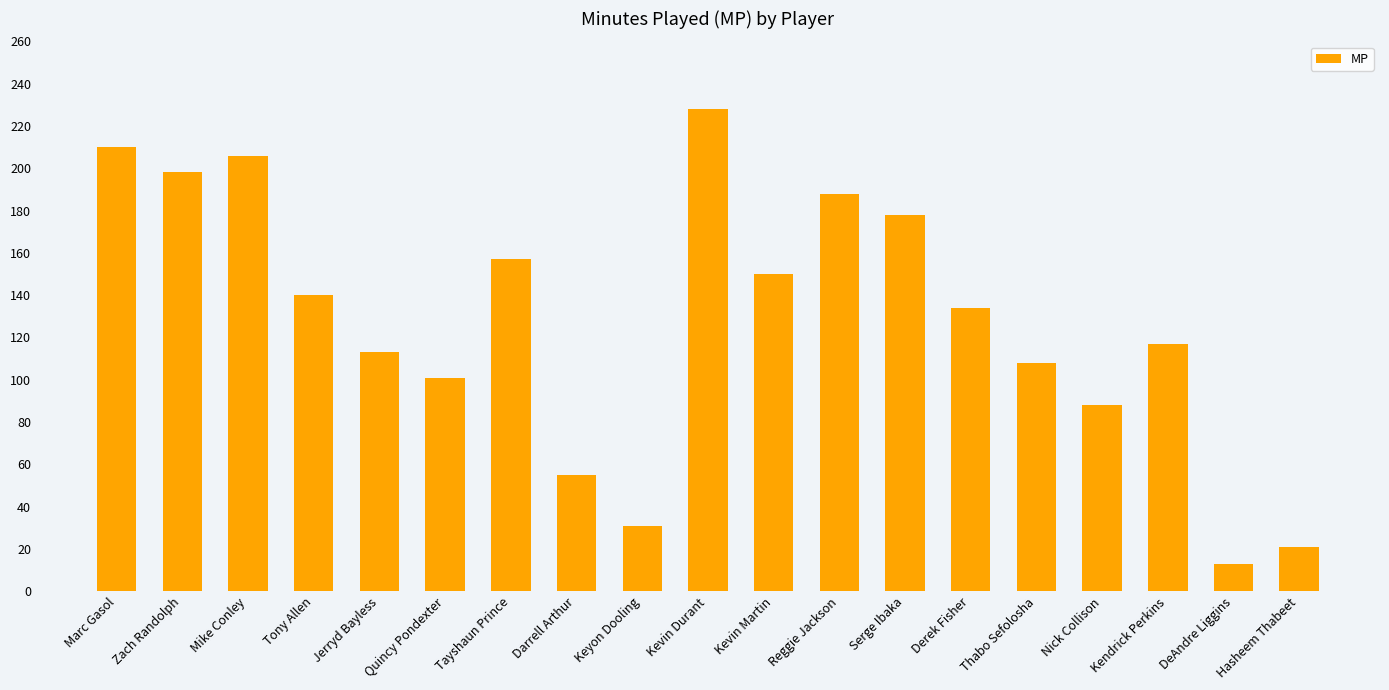

How many bars are there in total?

19